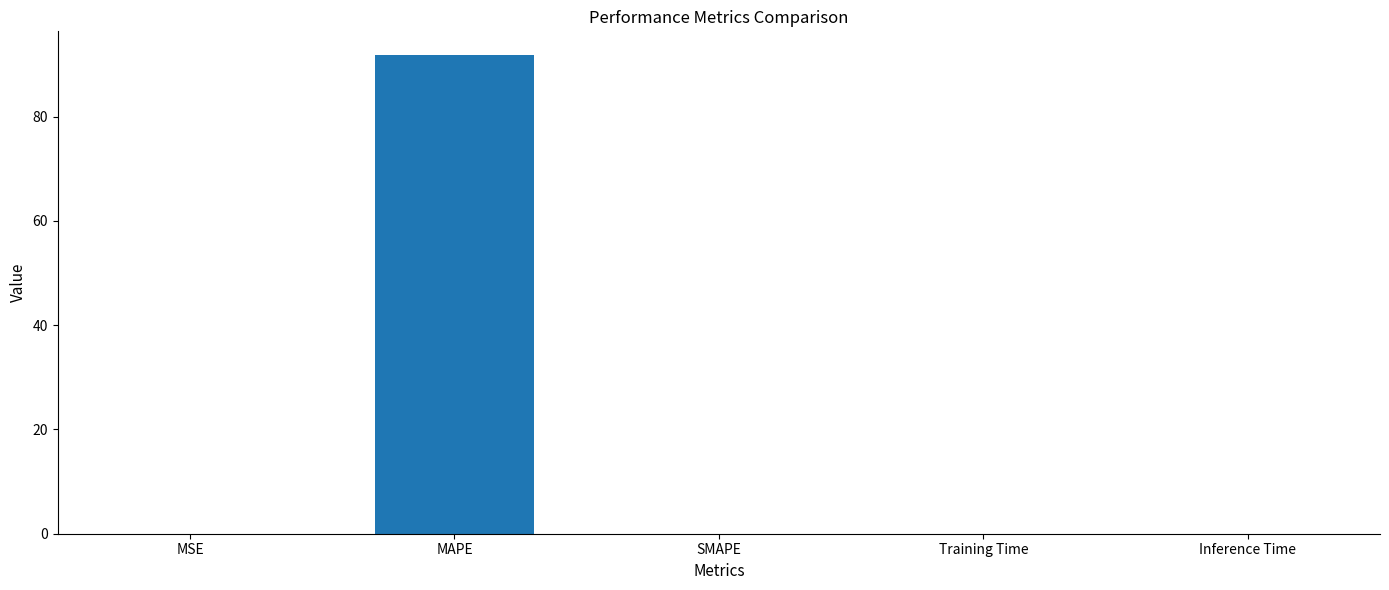

What value does the data have at MAPE?

91.8